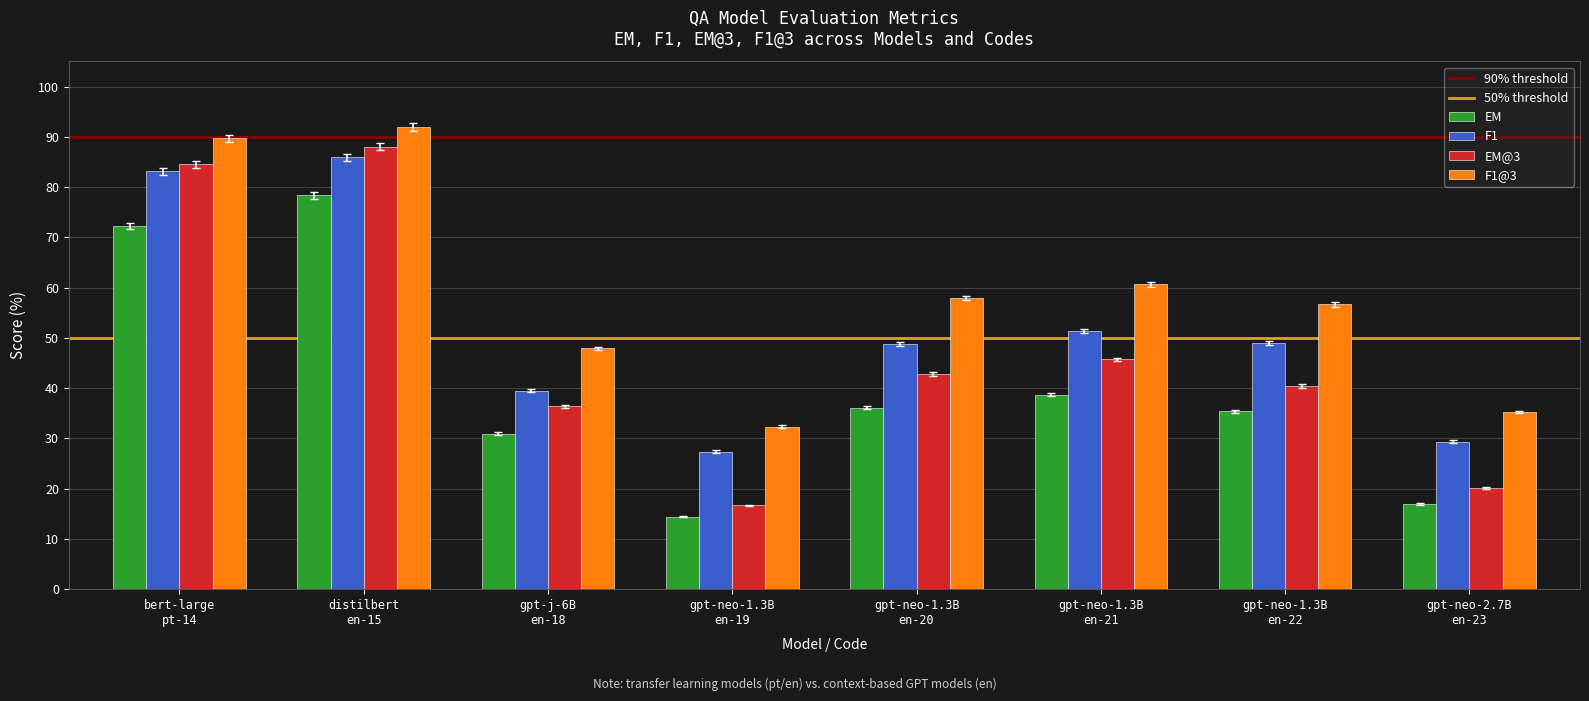

Which series has the largest range (max minus min)?

EM@3